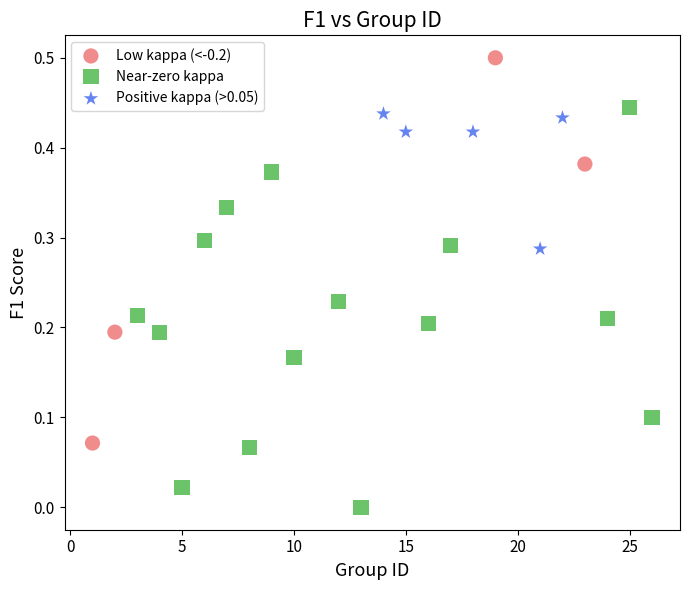

What are all the series names shown in the legend?

Low kappa (<-0.2), Near-zero kappa, Positive kappa (>0.05)